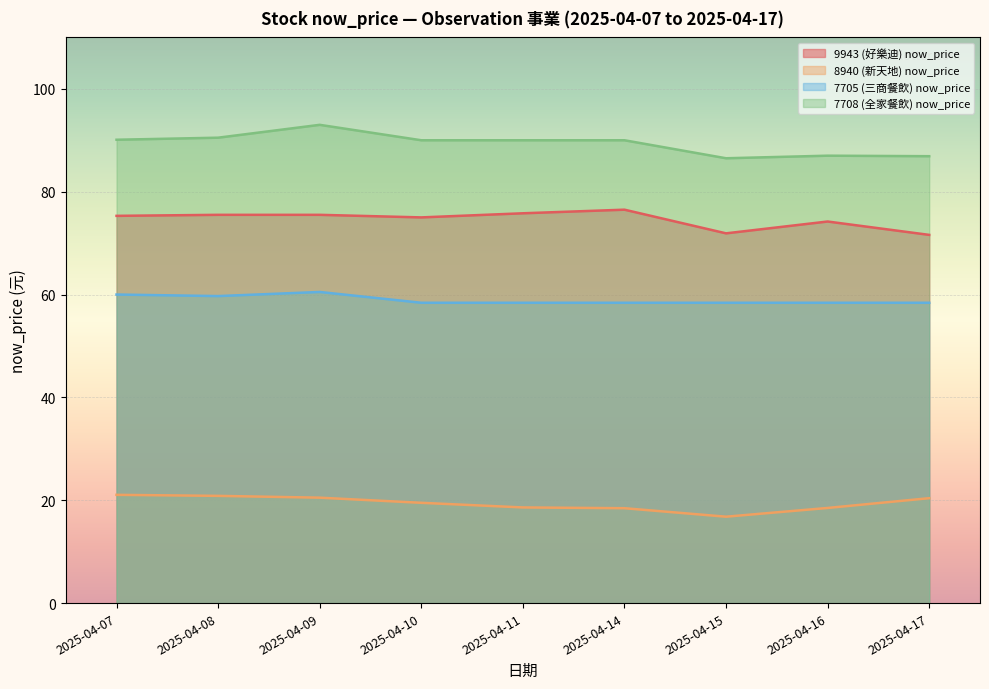

True or false: 7708 (全家餐飲) now_price has a value of 90.0 at 2025-04-14.

True